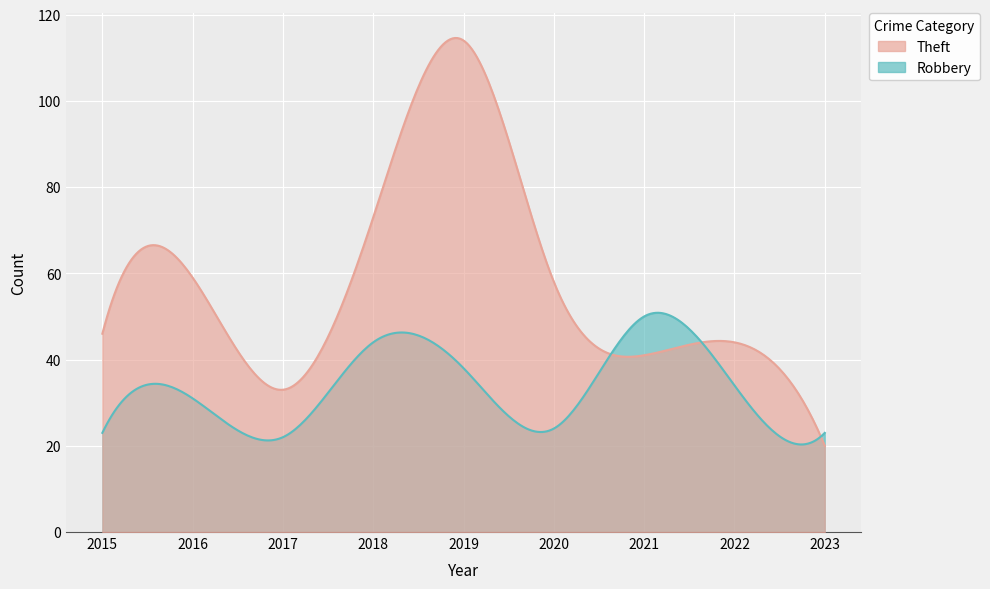

How many interior local valleys does the Robbery series have?

2